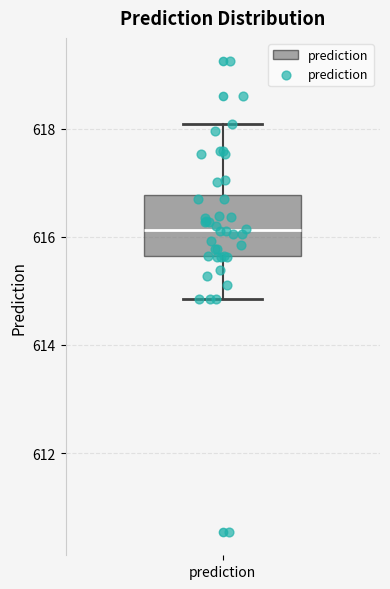

Where does the lower whisker of the box for prediction end on the y-axis? The values are not printed on the chart, so give them approximately, as read against the axis.

614.8